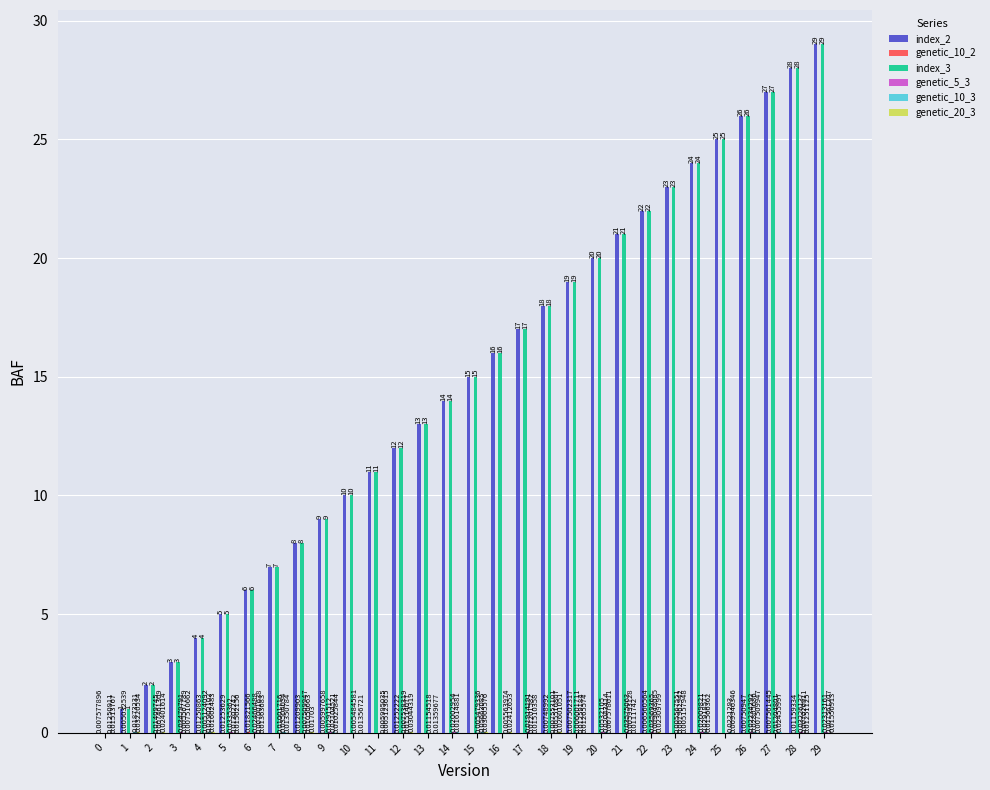

At which category is the sum across all series the highest?

29